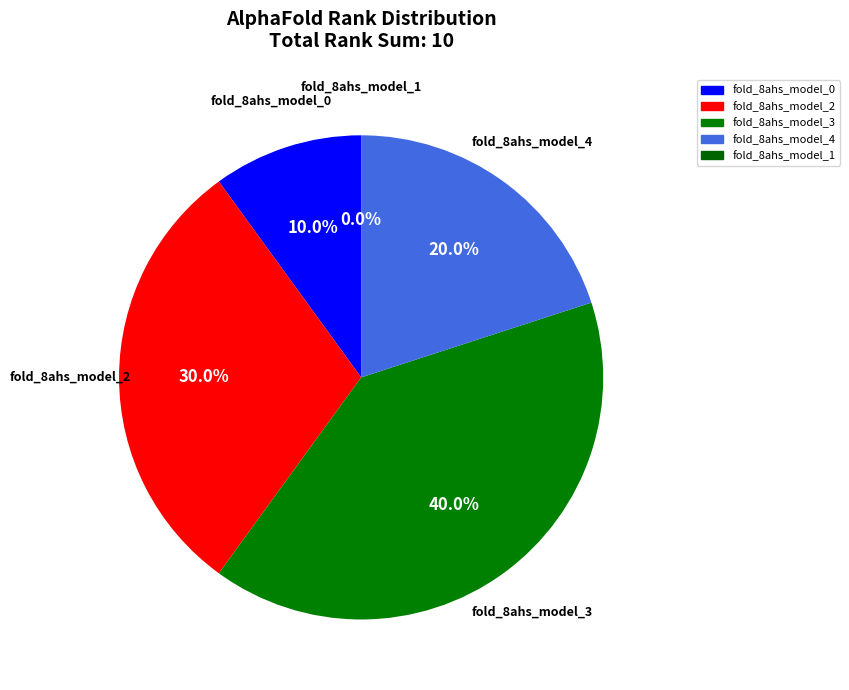

Rank the categories by value from lowest to highest.

fold_8ahs_model_1, fold_8ahs_model_0, fold_8ahs_model_4, fold_8ahs_model_2, fold_8ahs_model_3